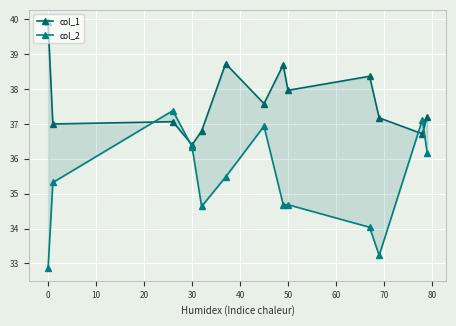

How many data points does each series have?

13